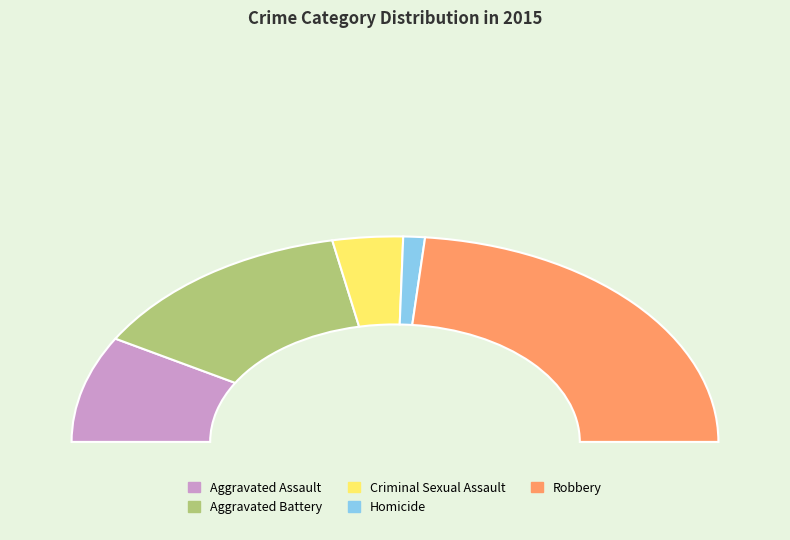

Which has a higher value, Aggravated Assault or Aggravated Battery?

Aggravated Battery